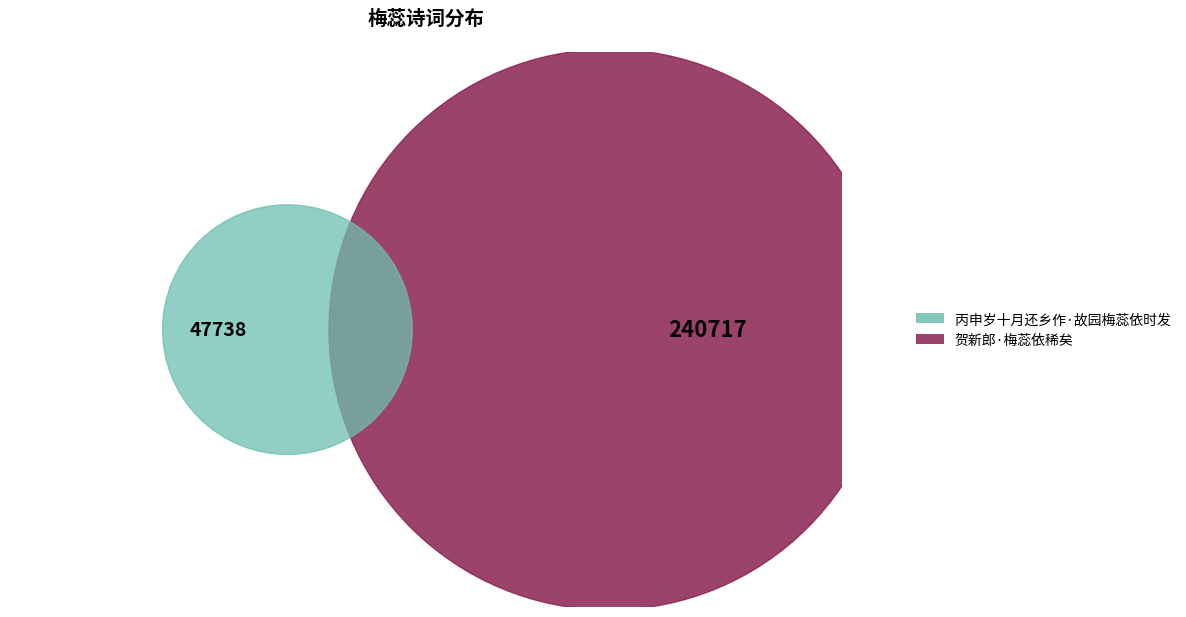

Is the sum of 丙申岁十月还乡作·故园梅蕊依时发 and 贺新郎·梅蕊依稀矣 greater than half?

Yes